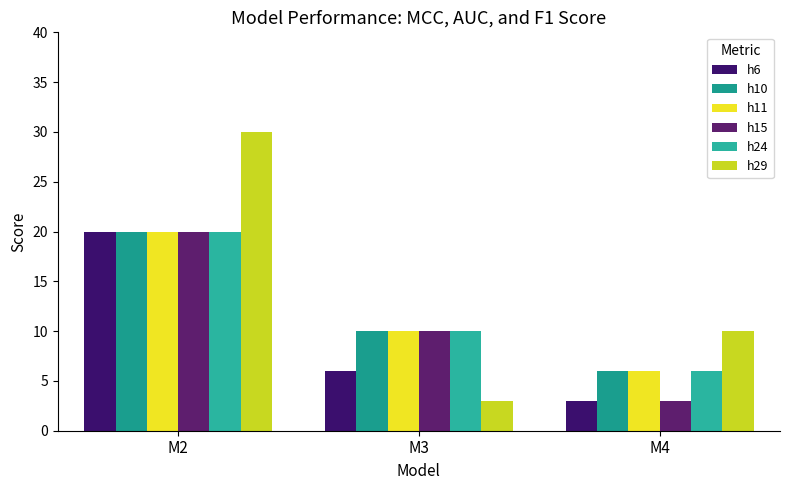

What is the spread (max minus min) of values at M3?

7